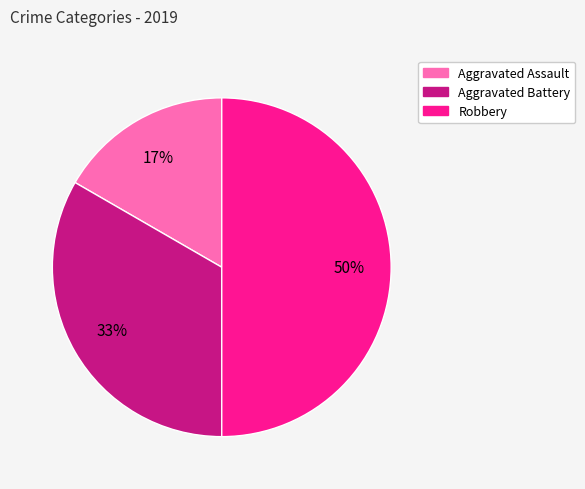

Count the number of slices in the pie.

3